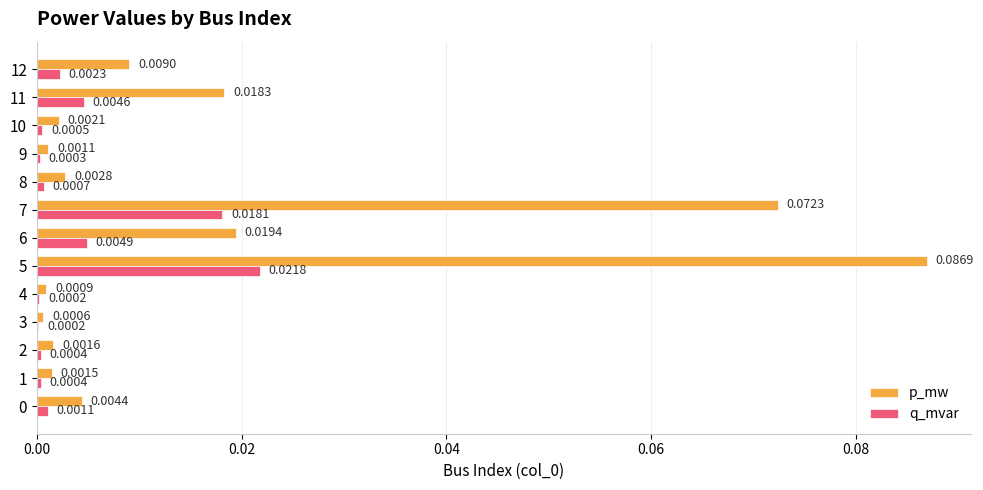

Which series has the largest total across all categories?

p_mw